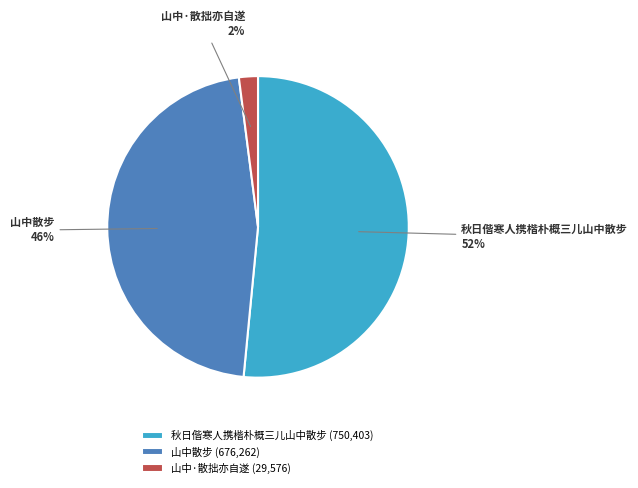

Is it true that 山中·散拙亦自遂 is 2% of the pie?

True